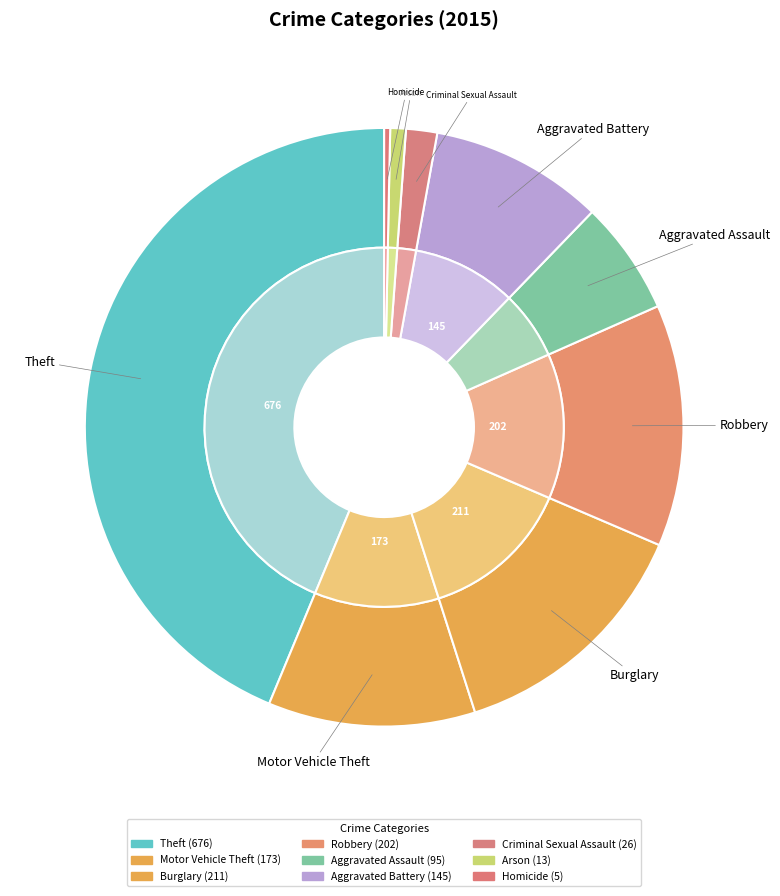

What percentage do Robbery and Aggravated Assault together represent?

19.2%